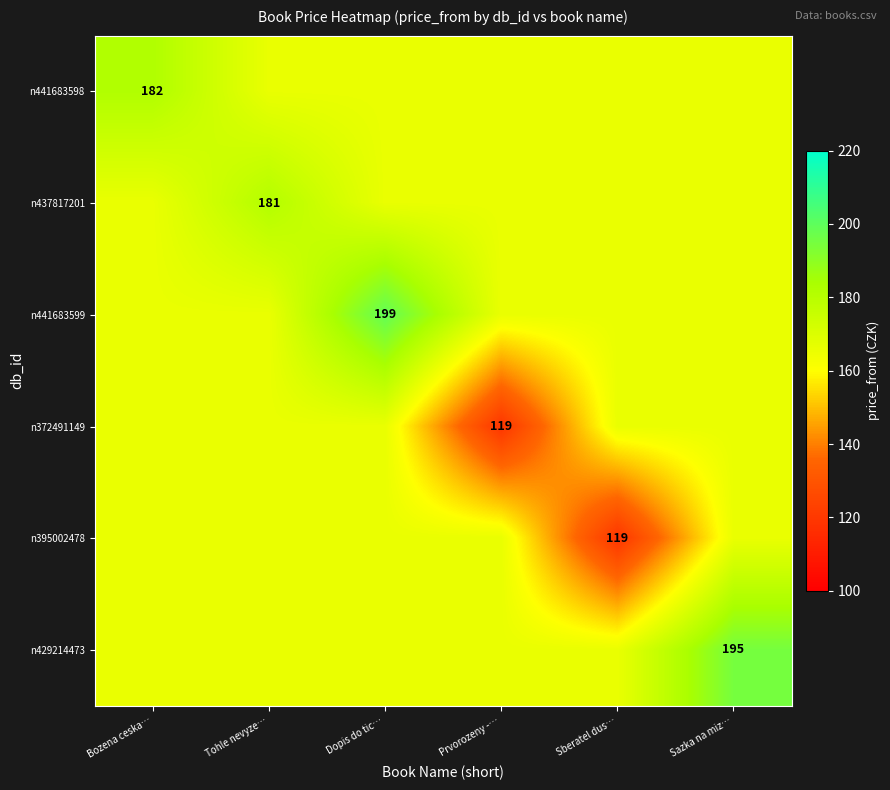

Is the value of n372491149 at Prvorozeny -… greater than the value of n437817201 at Tohle nevyze…?

No